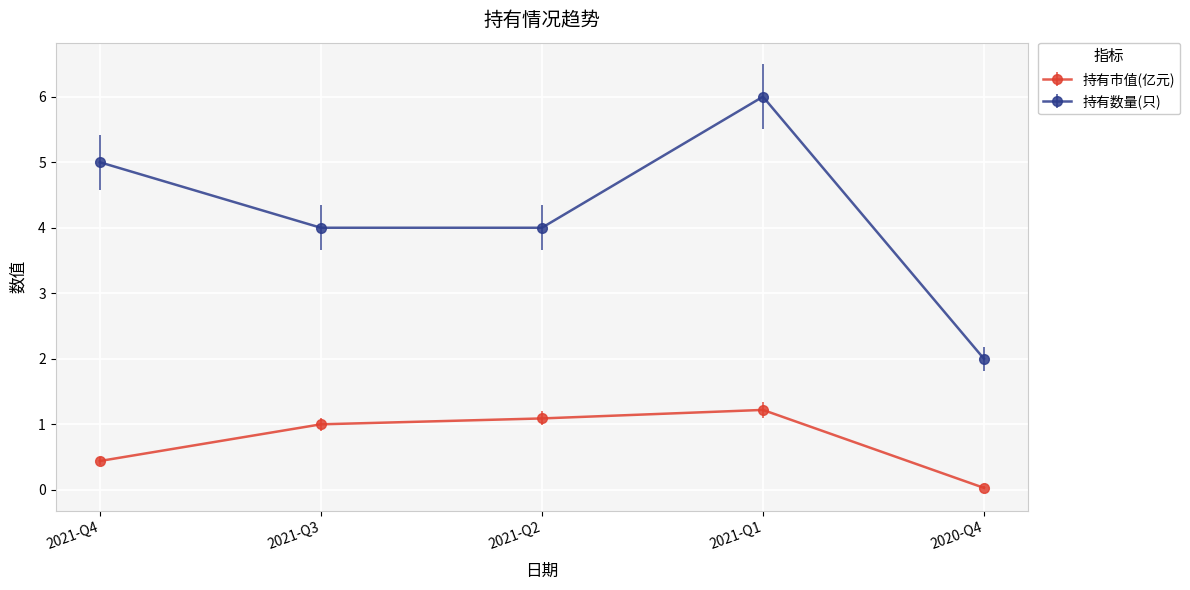

True or false: 持有市值(亿元) and 持有数量(只) intersect in this chart.

False